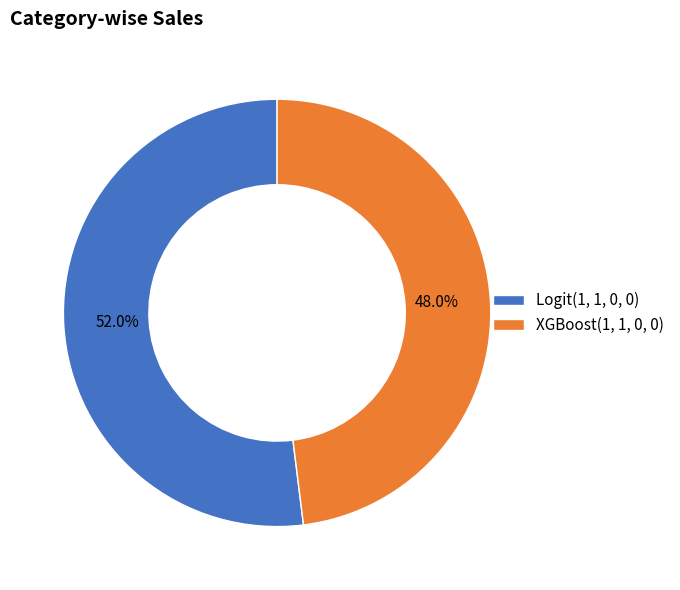

Count the number of slices in the pie.

2